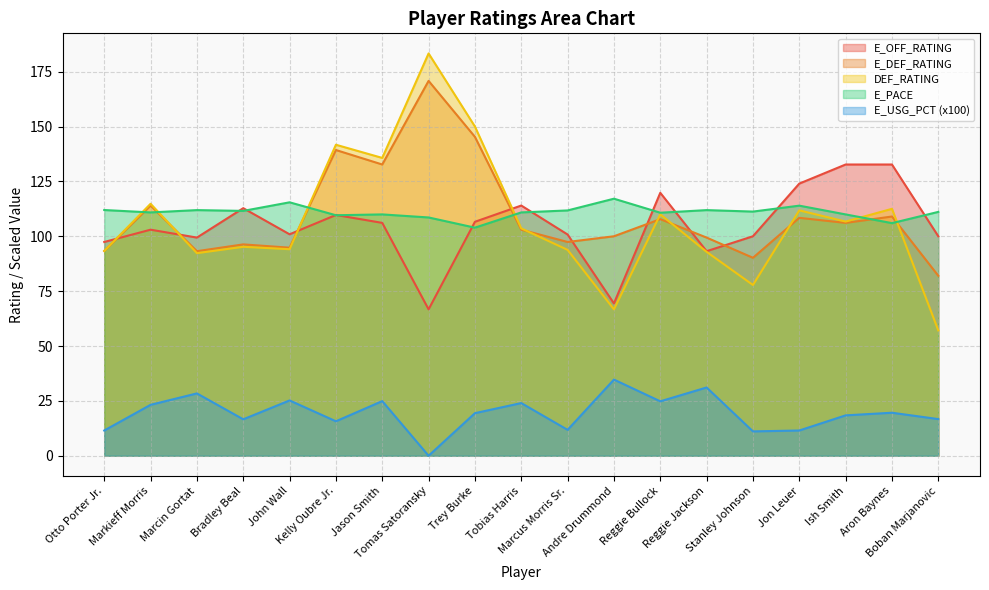

What is the average value of the E_DEF_RATING series?

109.6